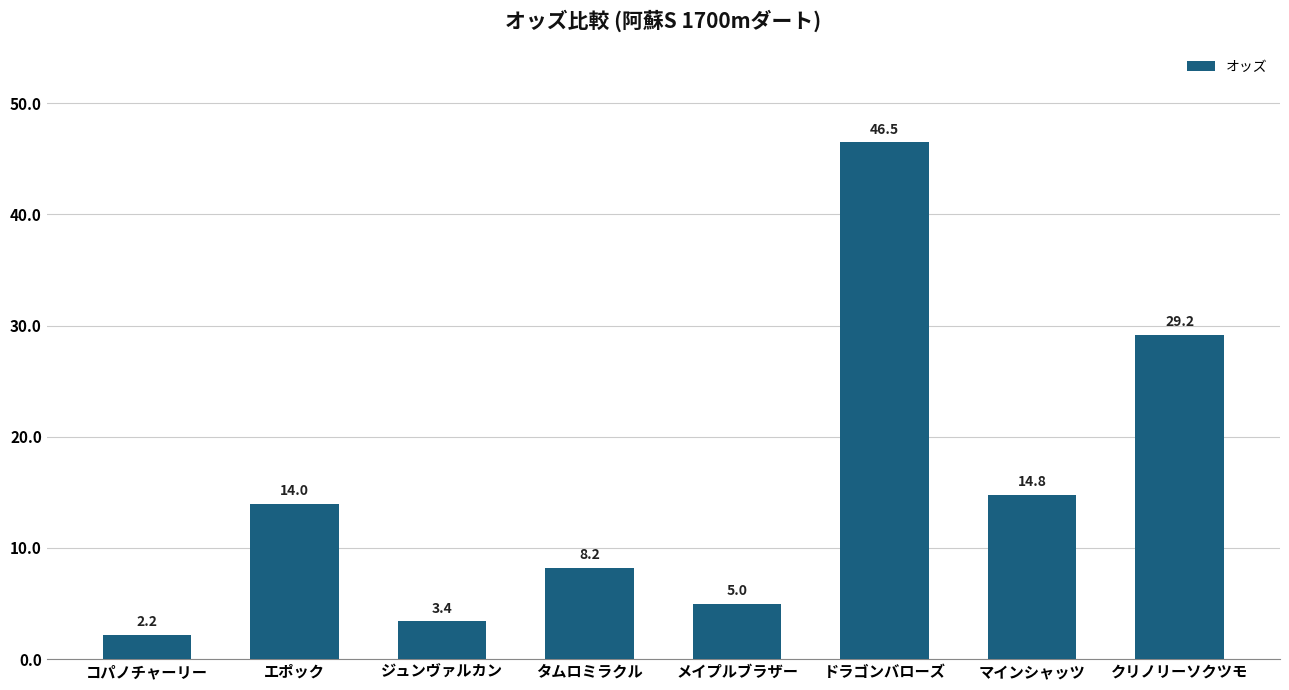

What value does the data have at タムロミラクル?

8.2